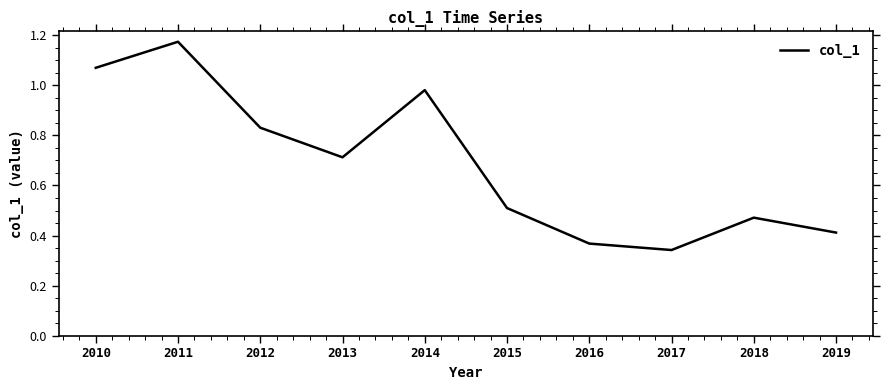

At which label is the value closest to 0?

2017